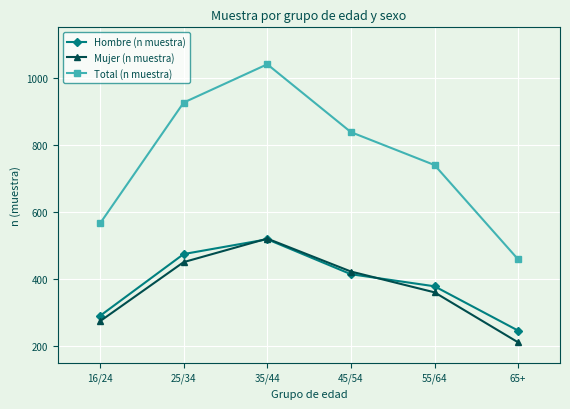

True or false: Mujer (n muestra) and Total (n muestra) cross at least once.

False